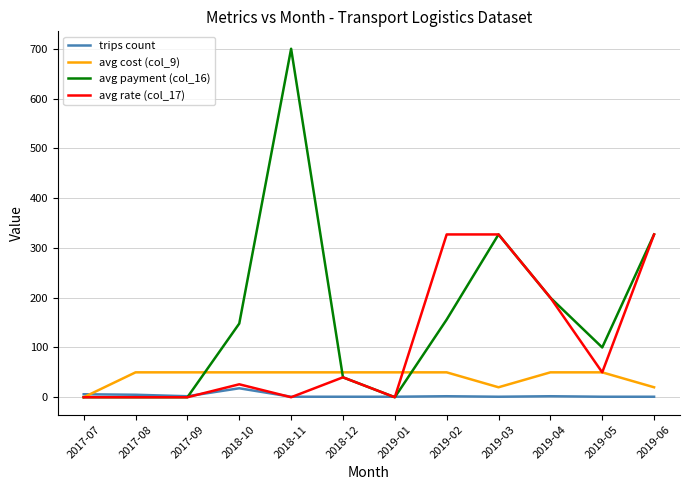

List the series in order of their peak value, lowest first.

trips count, avg cost (col_9), avg rate (col_17), avg payment (col_16)